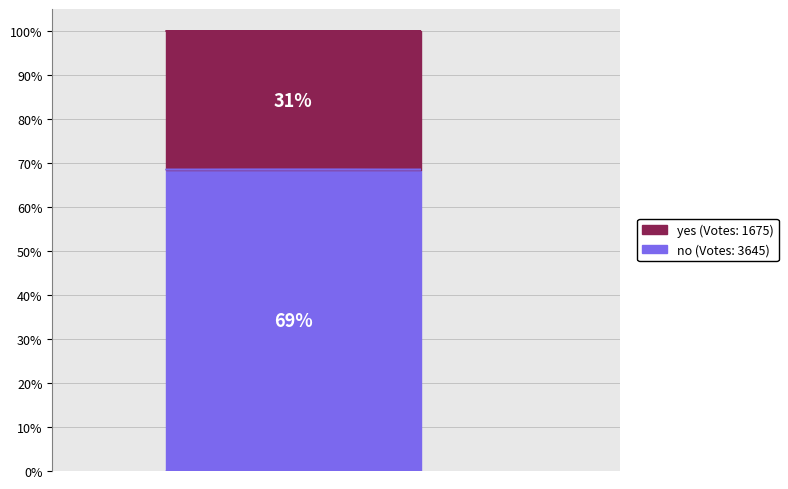

Does yes represent more than half of the total?

No